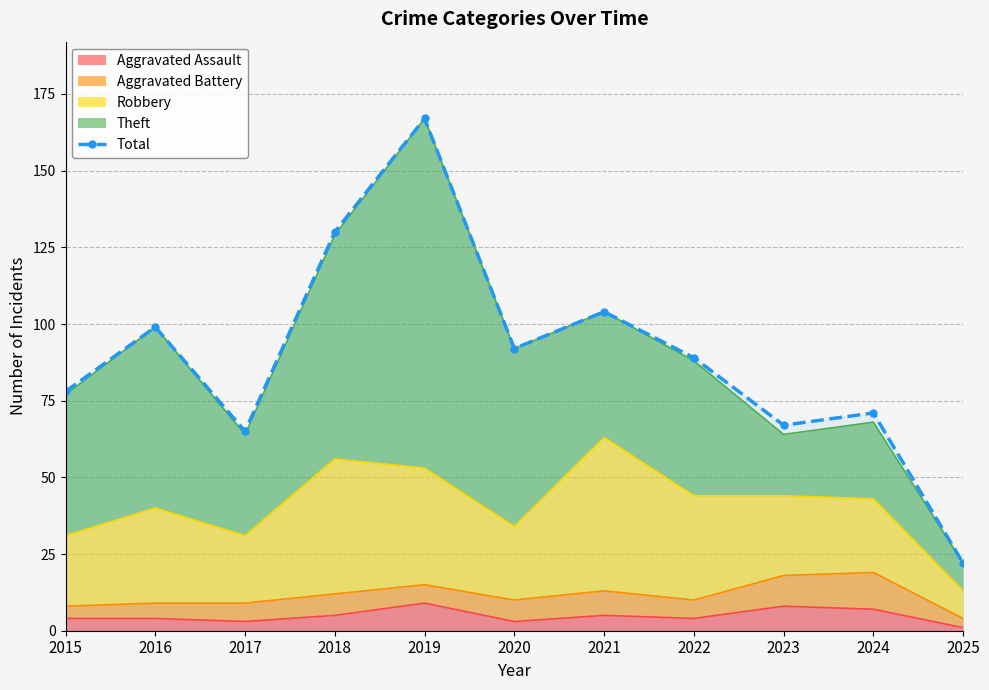

List the labels in order of value, largest first.

2019, 2018, 2021, 2016, 2020, 2022, 2015, 2024, 2023, 2017, 2025